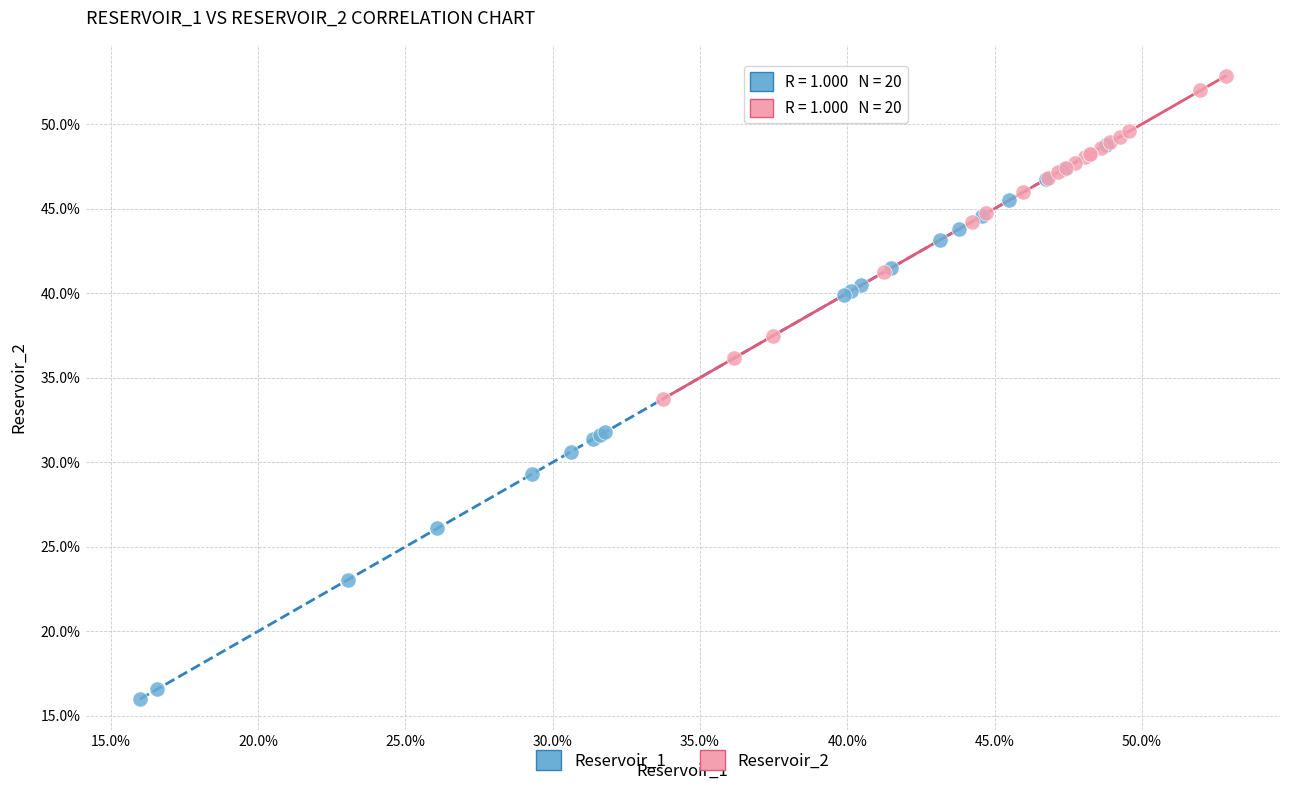

Which series contains the lowest Y value?

Reservoir_1